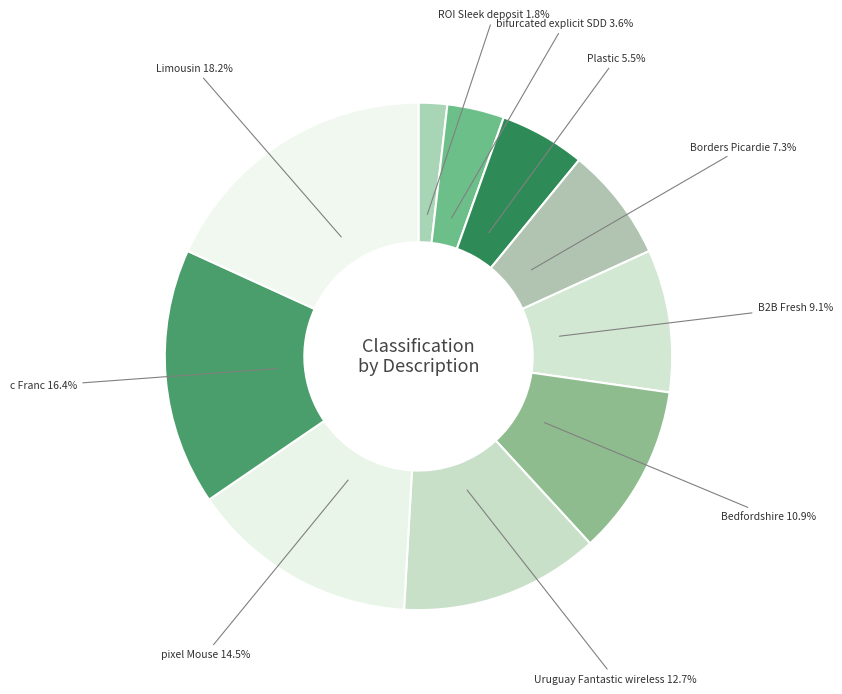

Between Bedfordshire and Borders Picardie, which is larger?

Bedfordshire